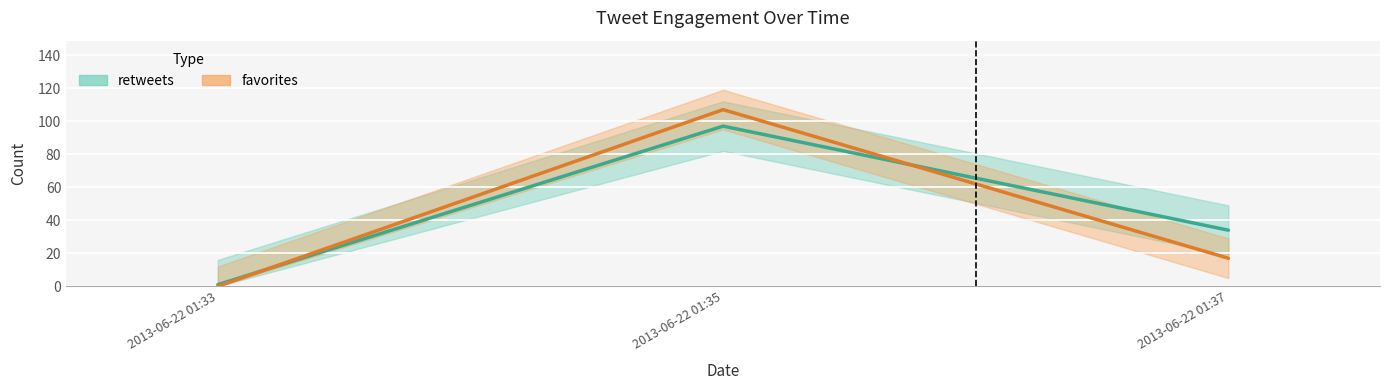

What is the difference between the highest and lowest values at 2013-06-22 01:33?

1